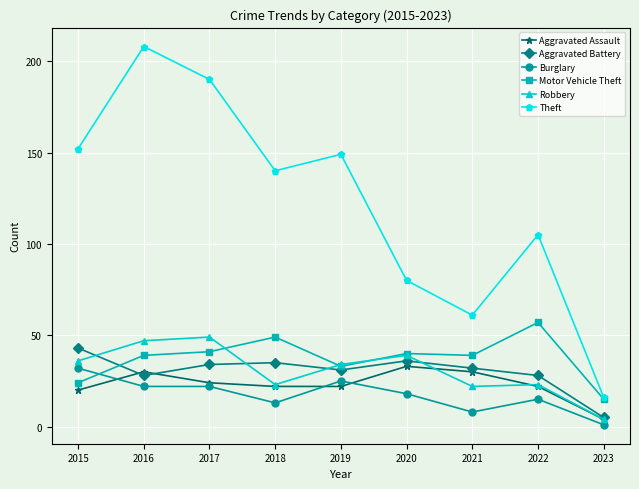

True or false: Theft has more than 0 interior local peaks.

True